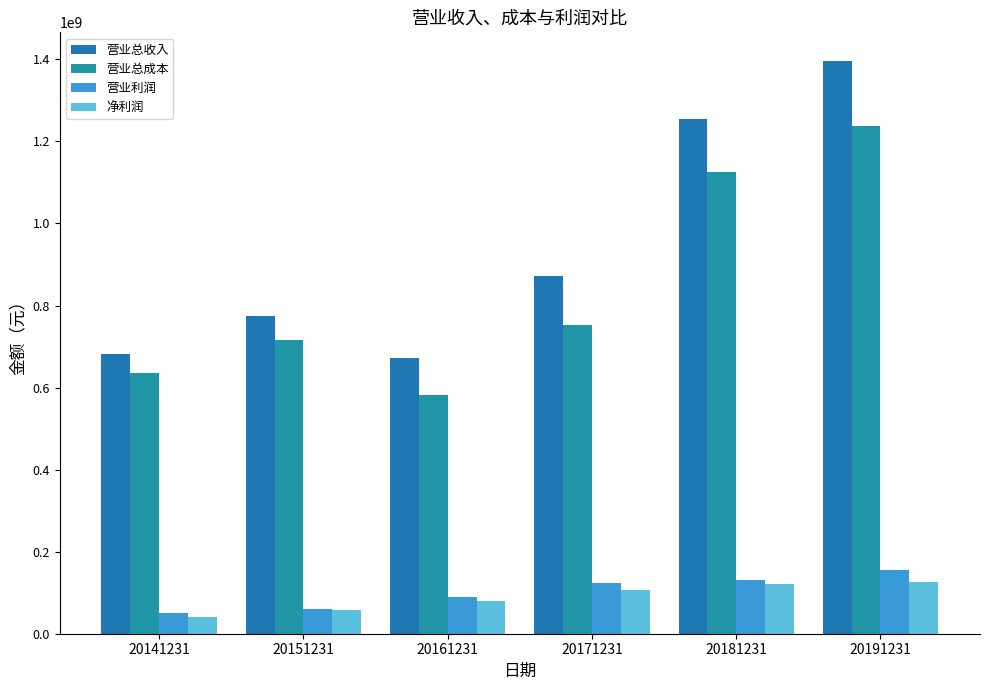

What are all the series names shown in the legend?

营业总收入, 营业总成本, 营业利润, 净利润